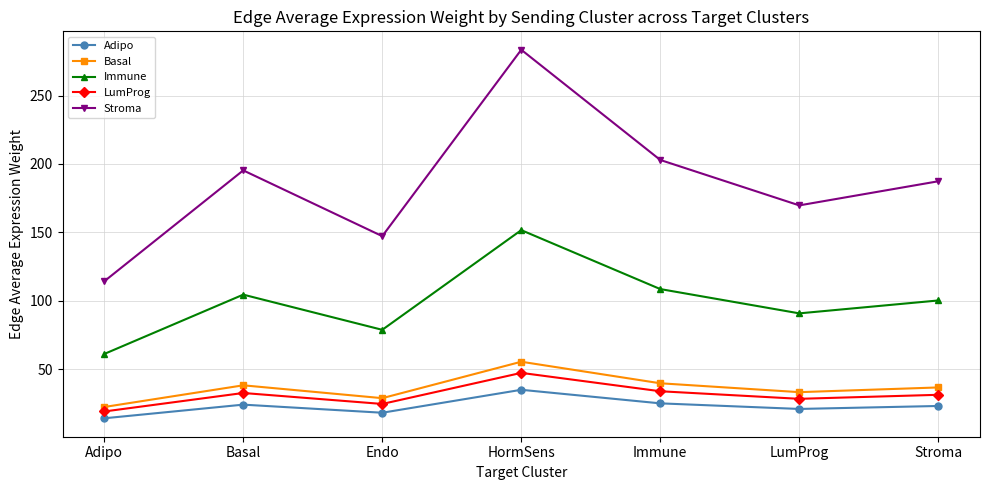

How many lines are shown in the chart?

5